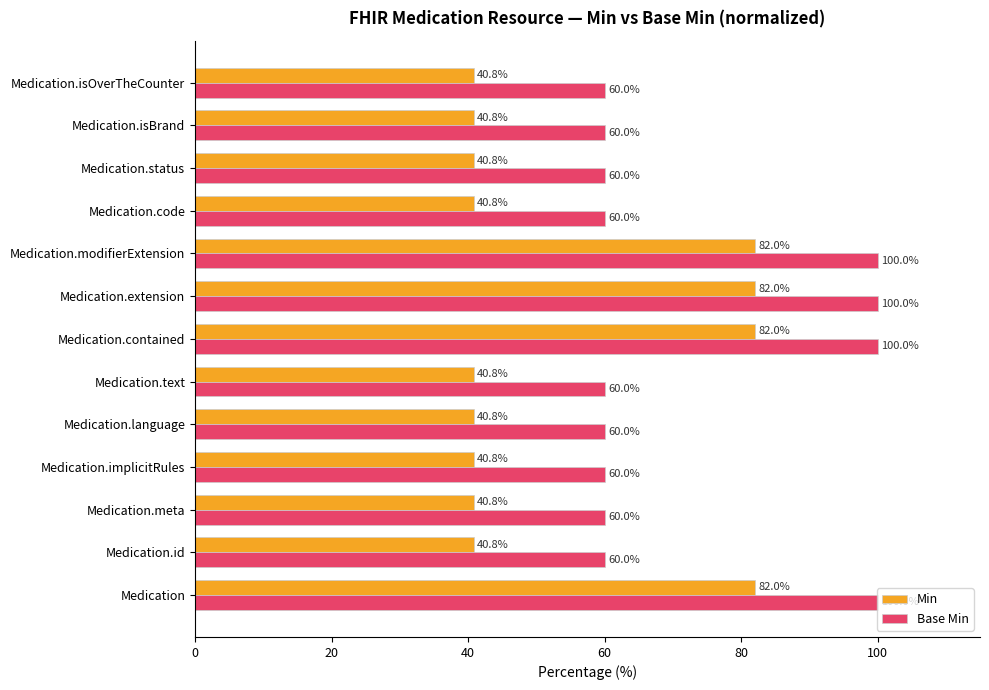

True or false: Base Min has a value of 90.9 at Medication.meta.

False